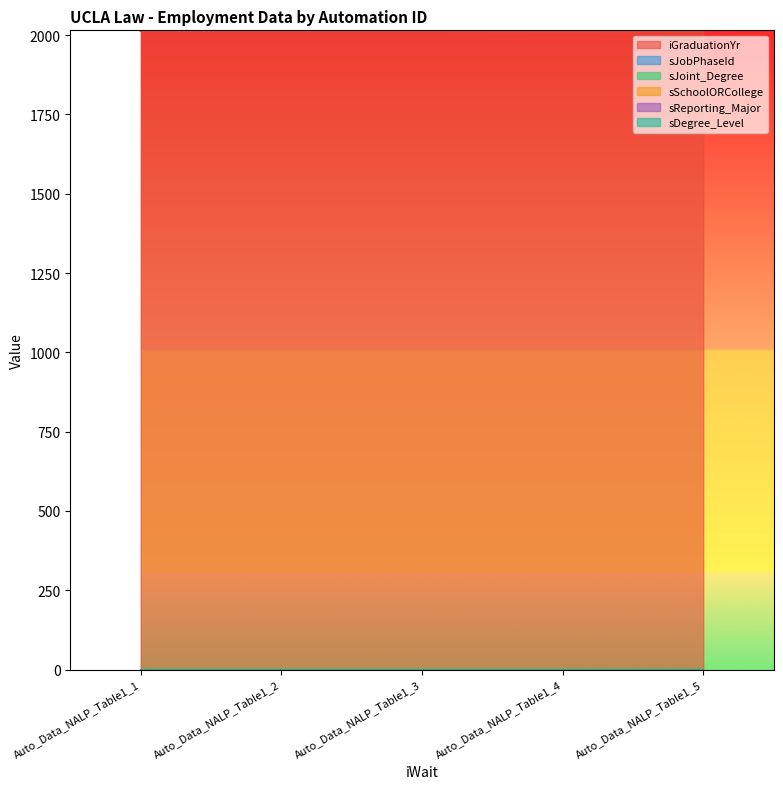

The sDegree_Level series shows 0 at Auto_Data_NALP_Table1_4. True or false?

True